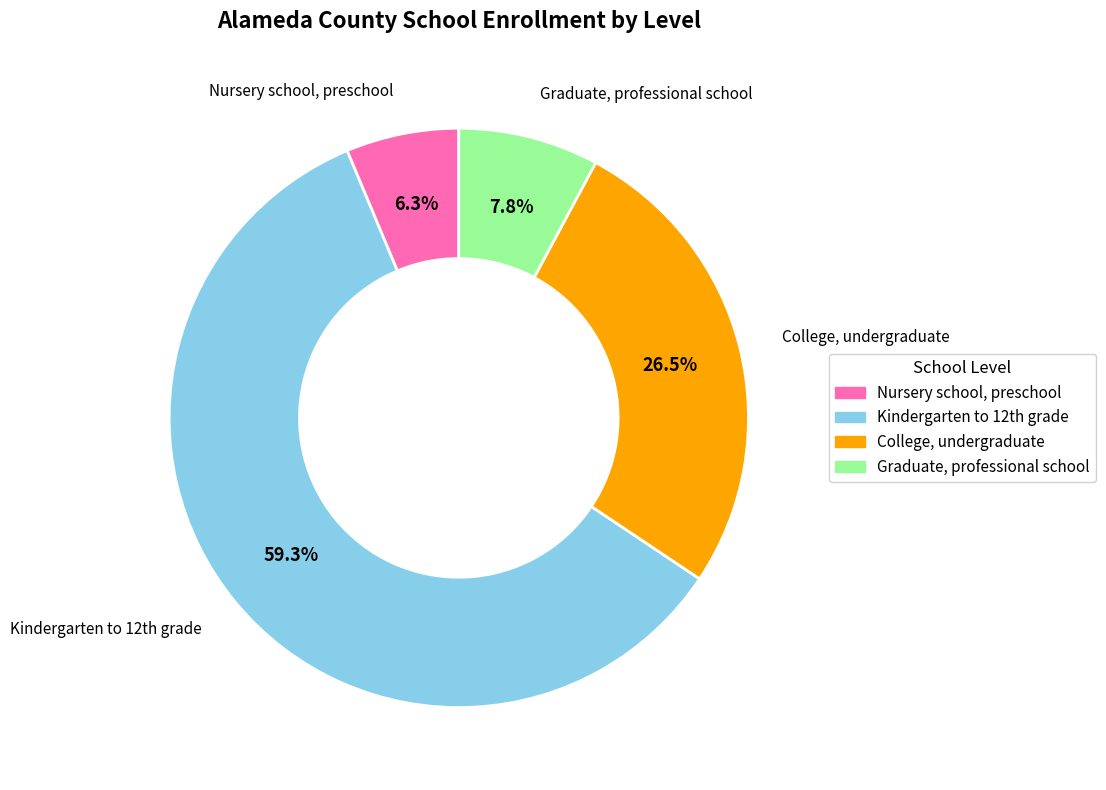

Is it true that Graduate, professional school is 17% of the pie?

False